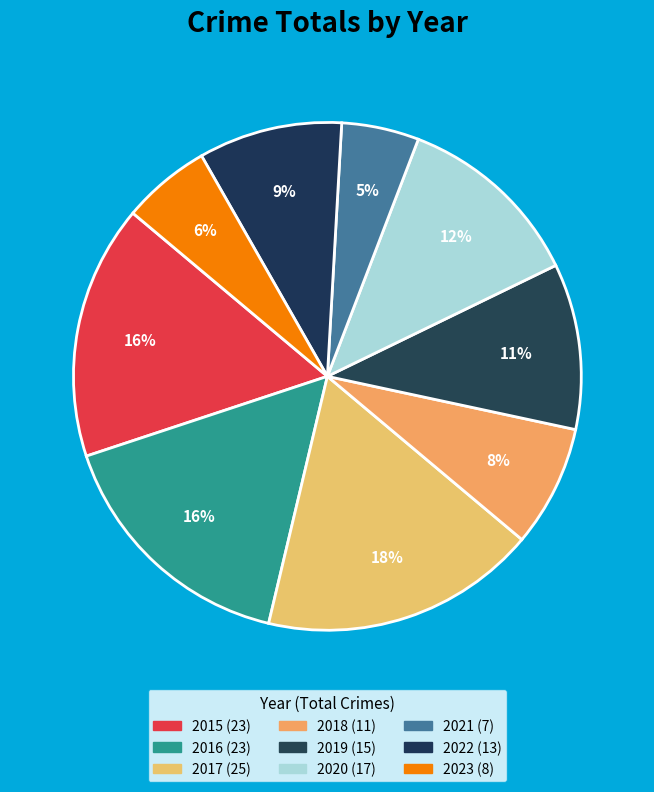

What is the total percentage of 2022 and 2017?

26.8%